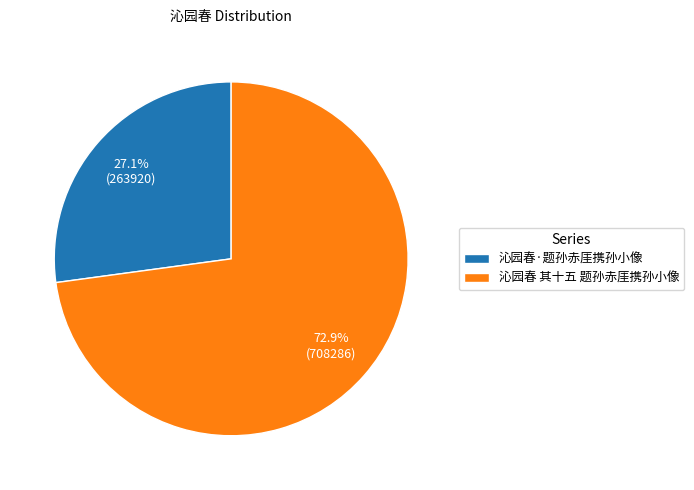

Which slice is the smallest?

沁园春·题孙赤厓携孙小像